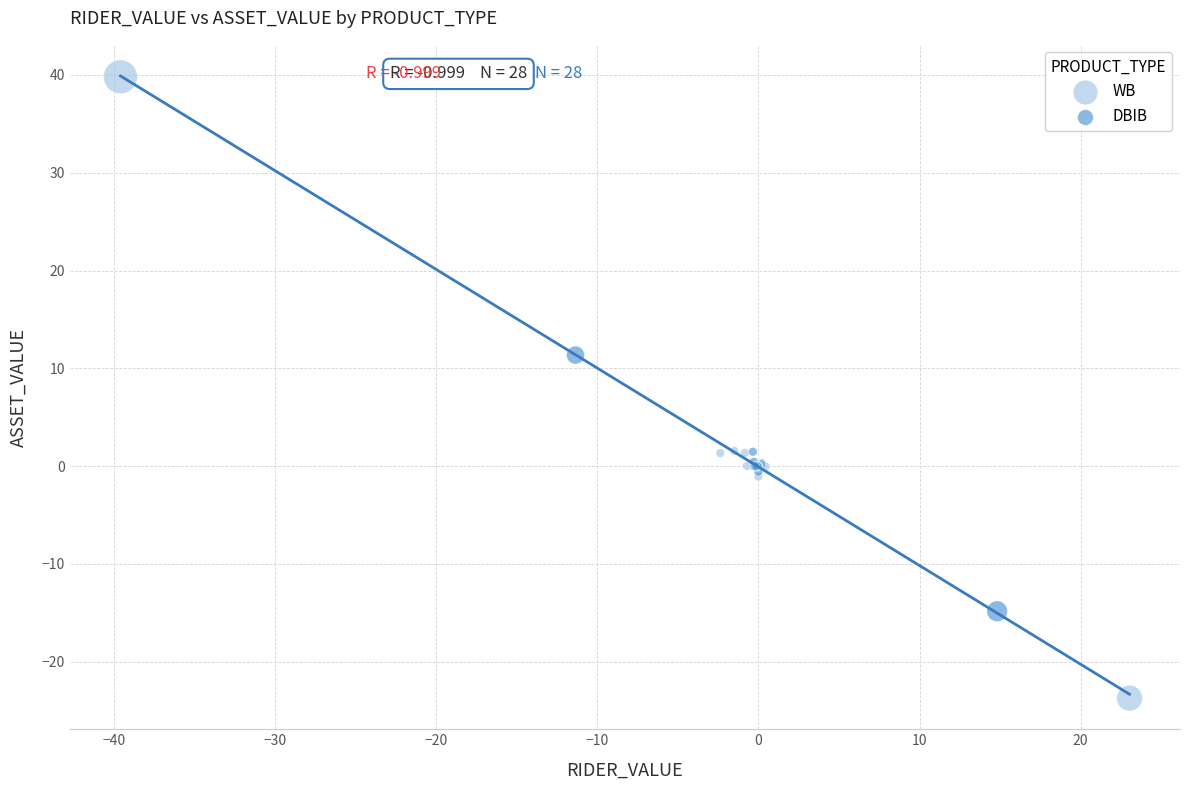

Which series has the widest spread of Y values?

WB